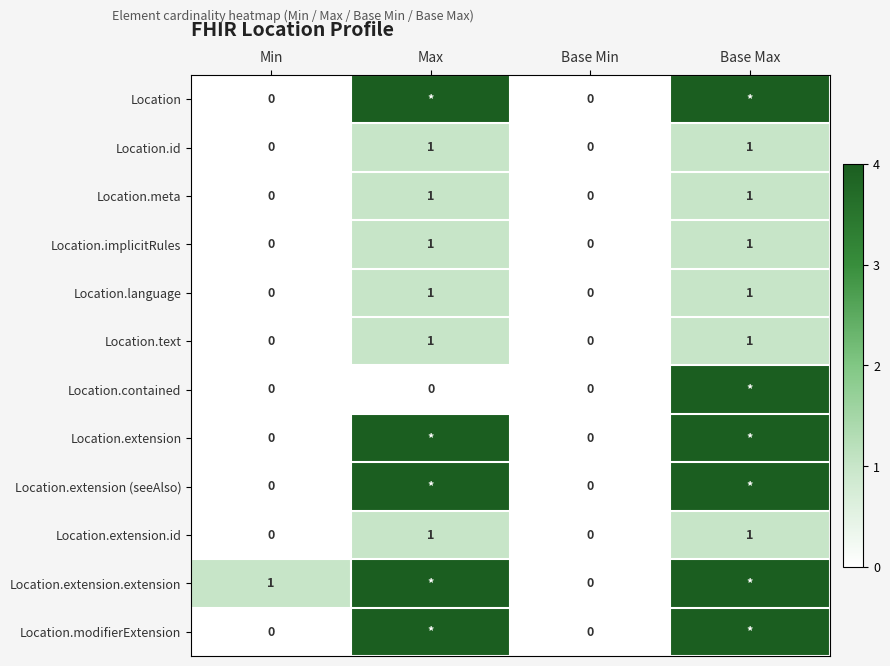

The value of Location.language at Base Max is 1. True or false?

True